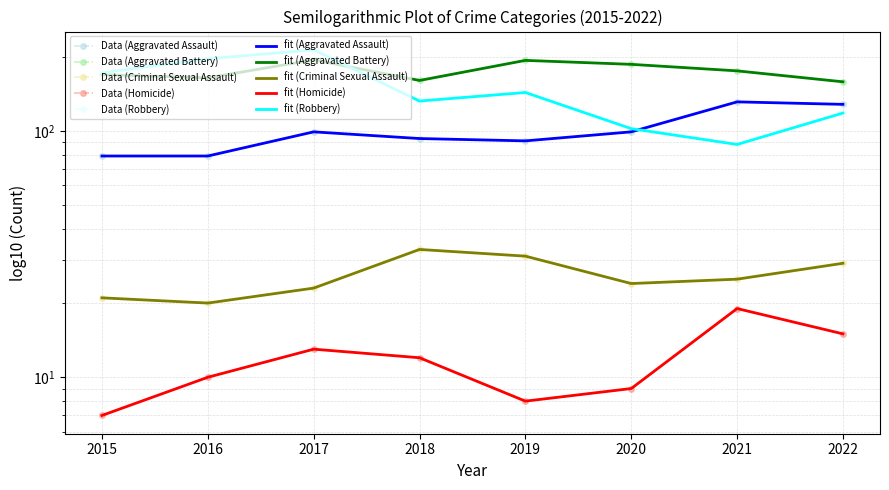

Between 2022 and 2021, which is larger?

2021